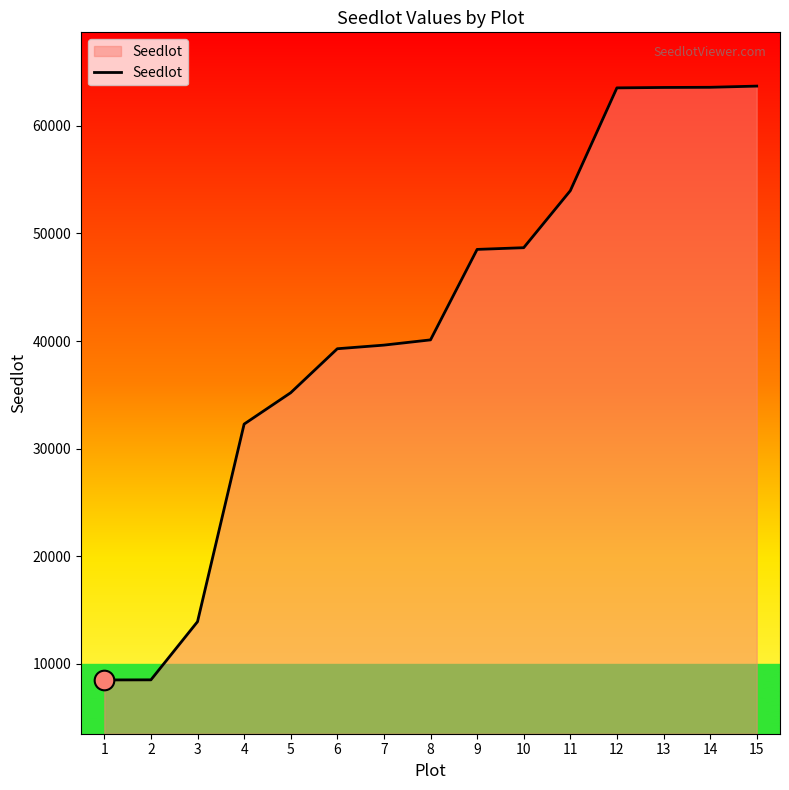

Approximately how many times larger is the value at 11 compared to 1?

6.4